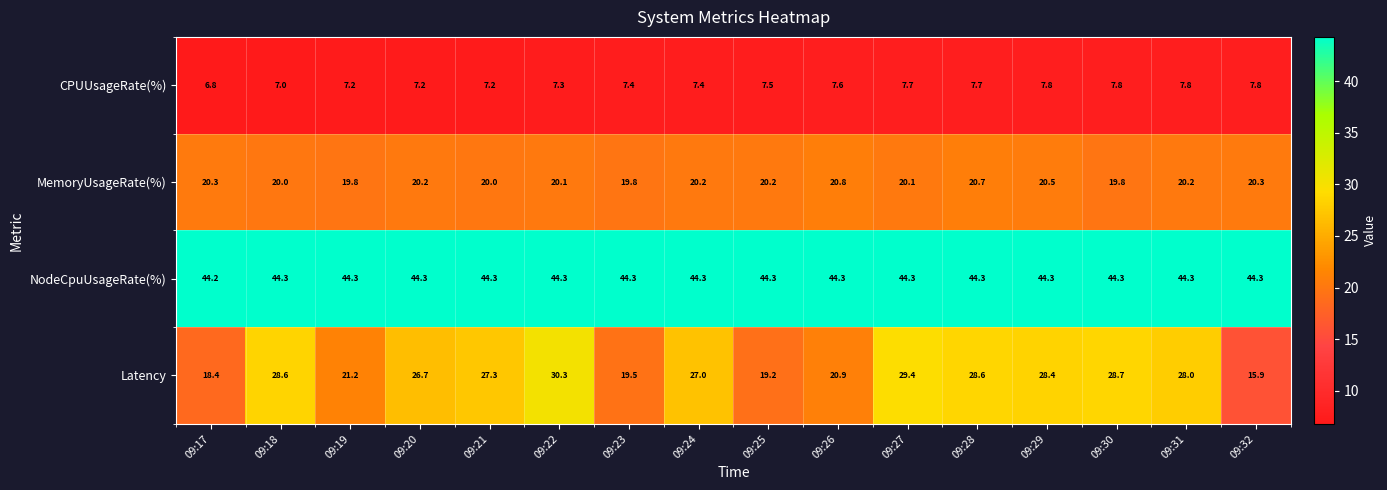

Is it true that NodeCpuUsageRate(%) equals 69.0 at 09:28?

False